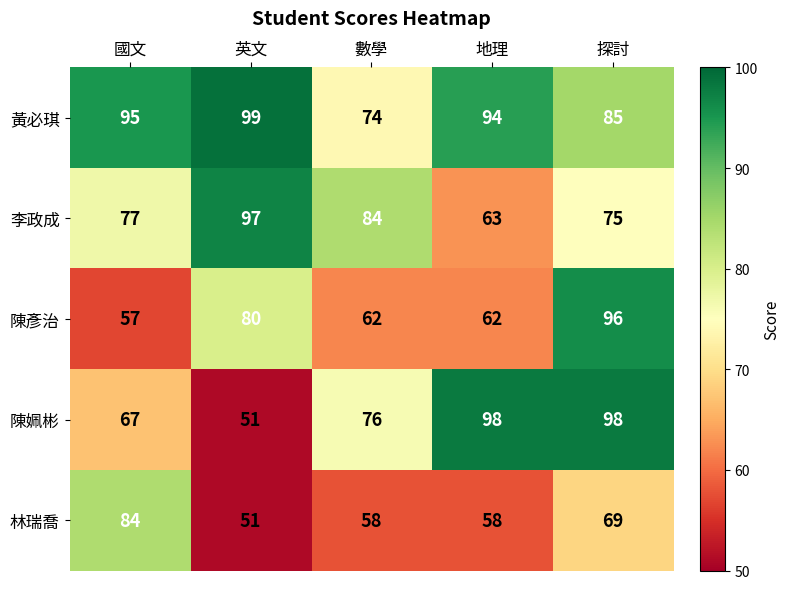

Rank the series at 國文 from lowest to highest value.

陳彥治, 陳姵彬, 李政成, 林瑞喬, 黃必琪